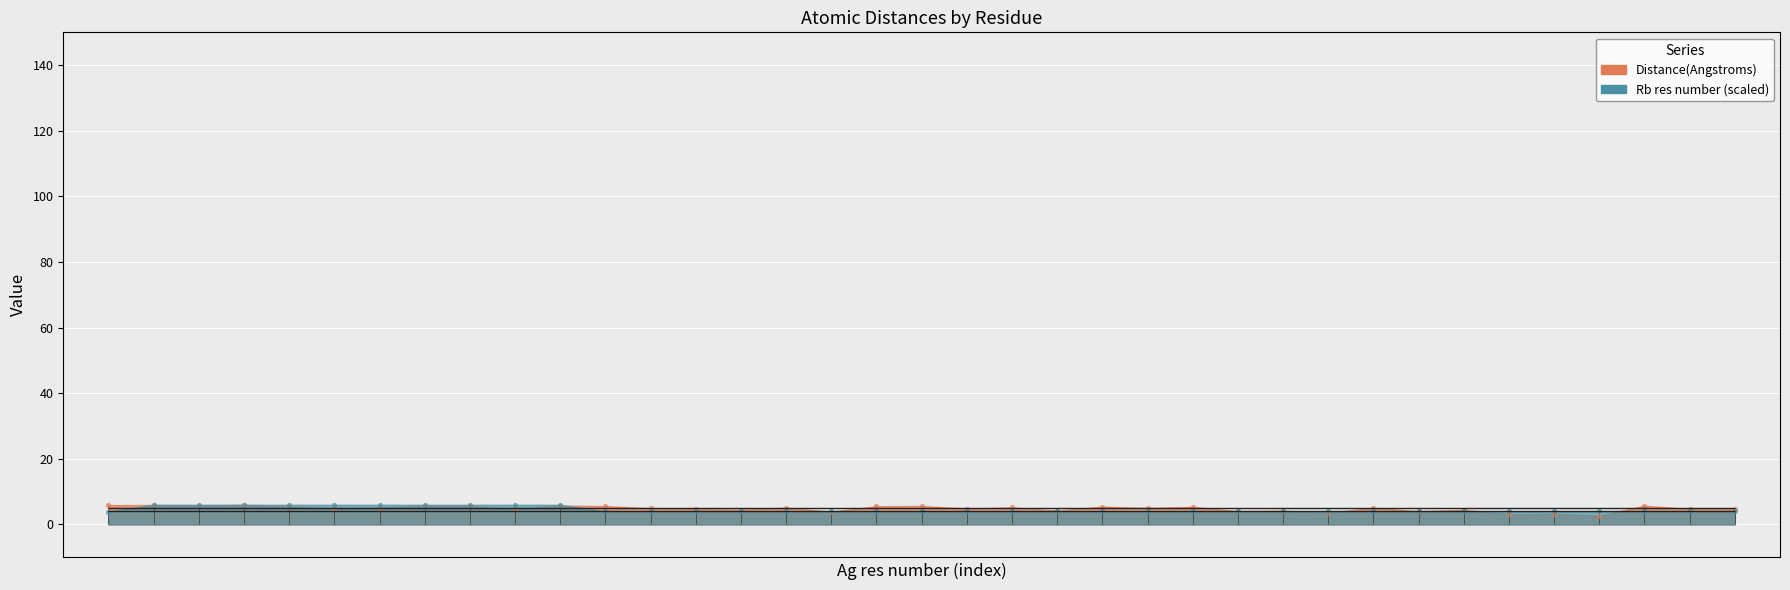

Which series contains the highest Y value?

Distance(Angstroms)